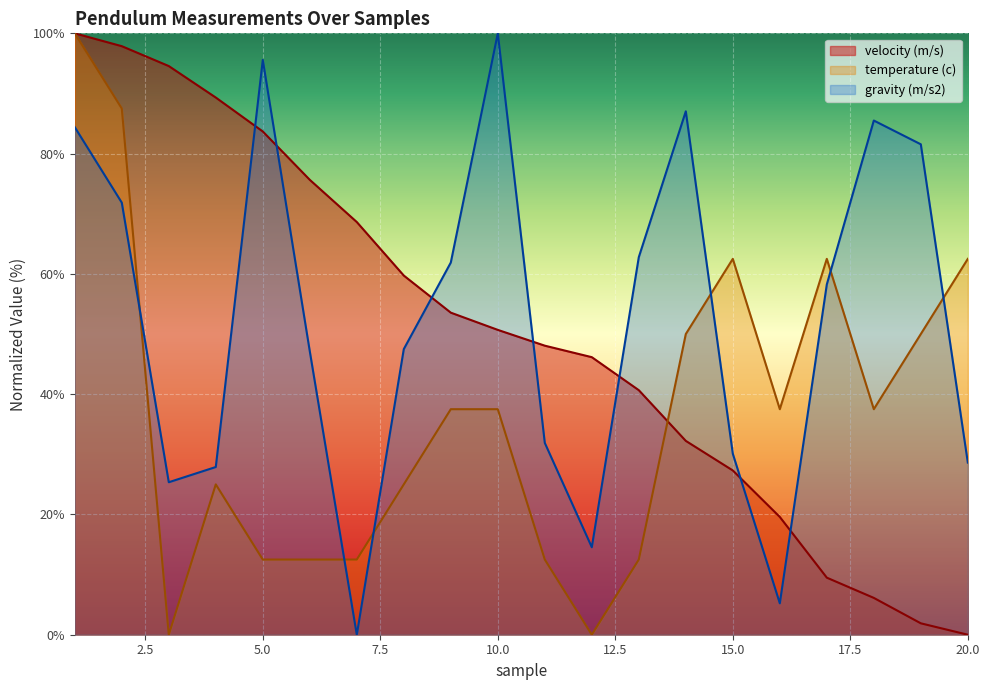

Rank the categories by gravity (m/s2) value from highest to lowest.

10, 5, 14, 18, 1, 19, 2, 13, 9, 17, 8, 6, 11, 15, 20, 4, 3, 12, 16, 7